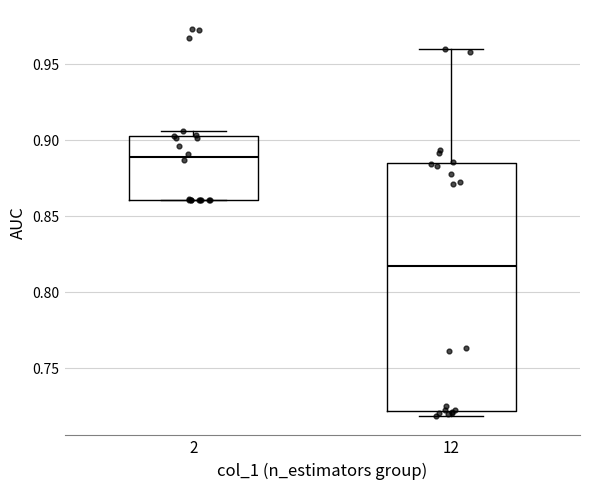

Where does the upper whisker of the box at x = 12 end on the y-axis? The values are not printed on the chart, so give them approximately, as read against the axis.

0.960